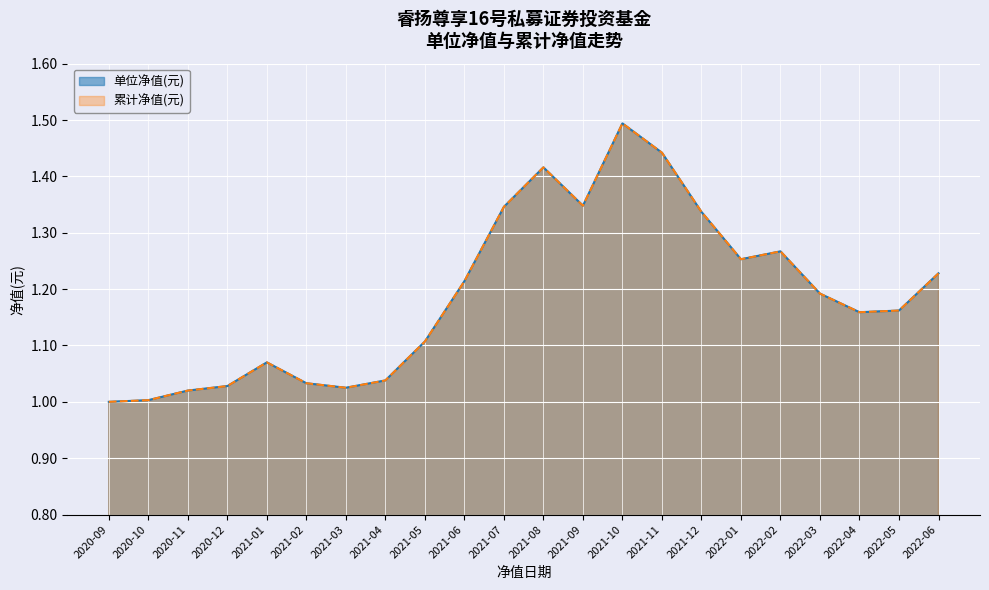

What is the value of the 累计净值(元) point at the 10th from the left?

1.2